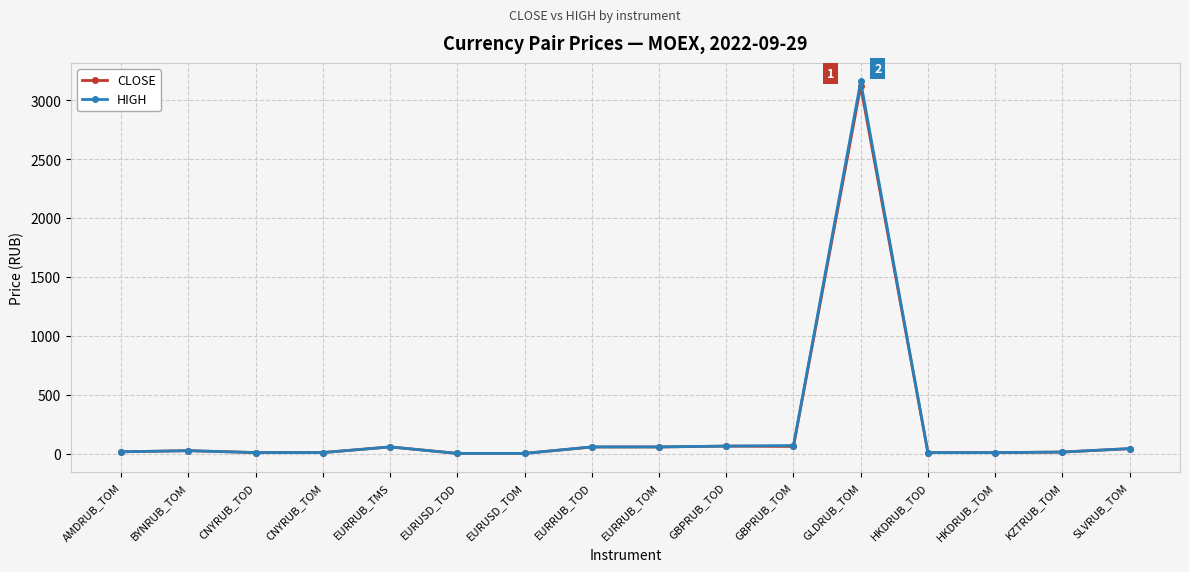

Read the CLOSE value at CNYRUB_TOD.

7.9